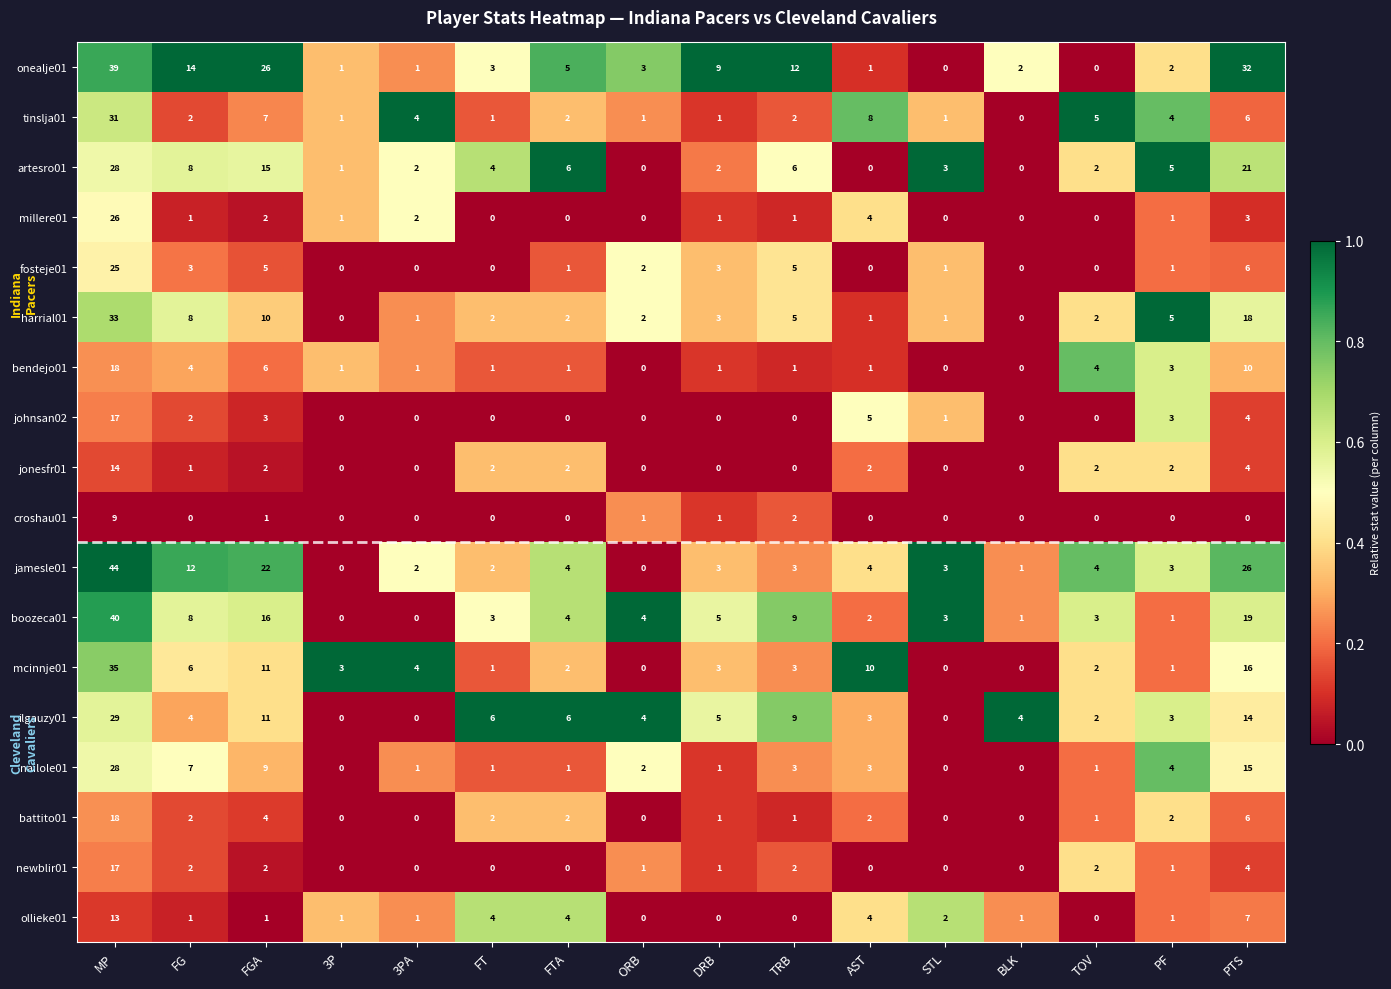

What is the difference between the highest and lowest values at FTA?

6